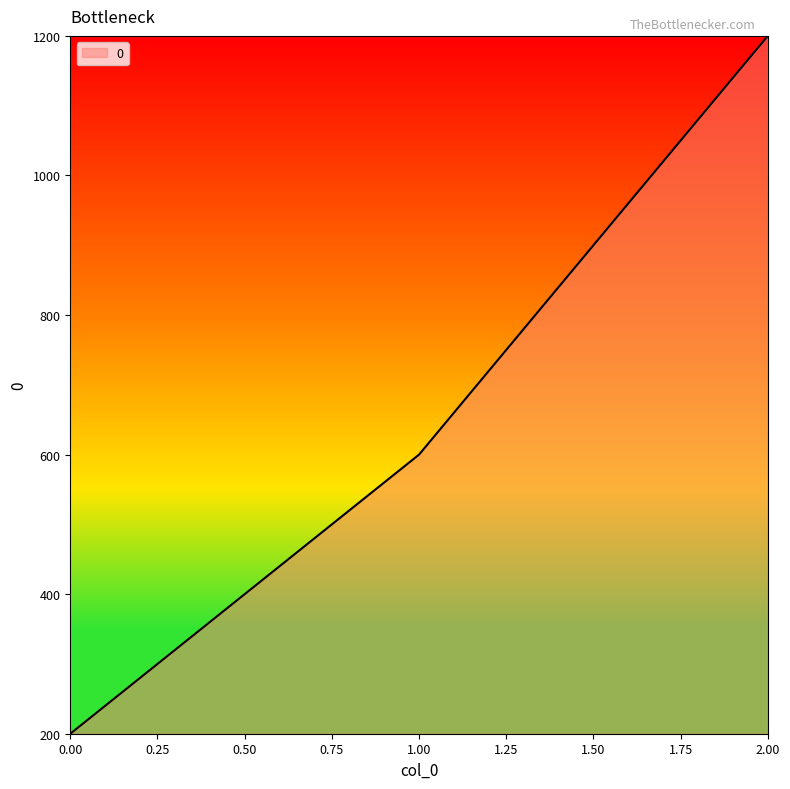

Read the value at 0.00, to the nearest 100.

200